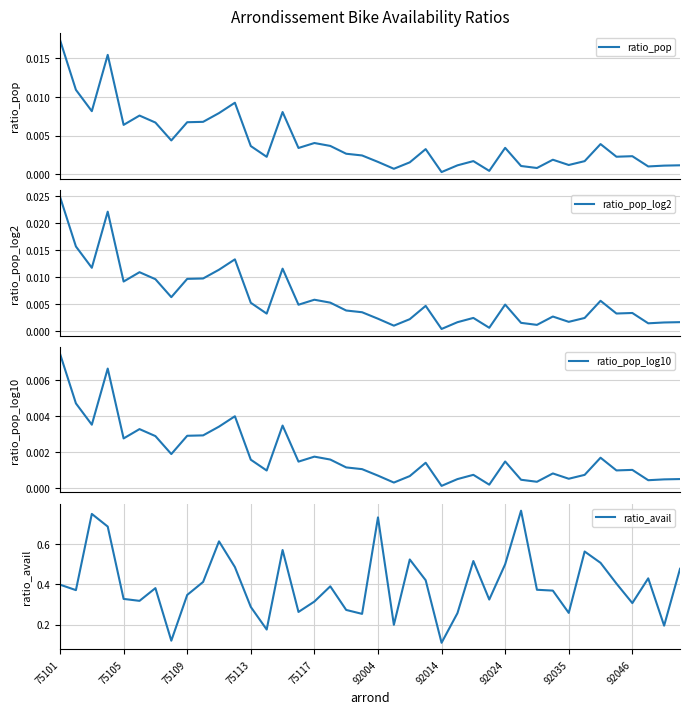

What is the average value of the ratio_avail series?

0.4